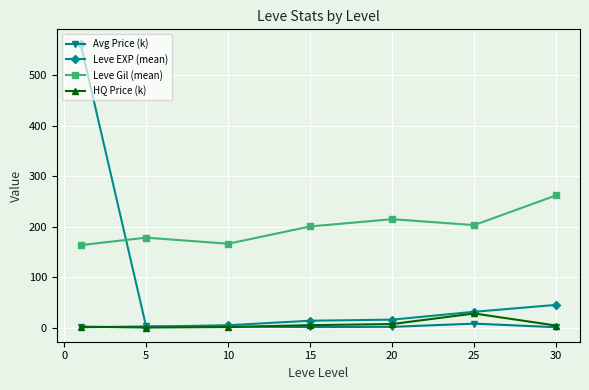

In Avg Price (k), how many points are lower than both neighbors (excluding endpoints)?

1